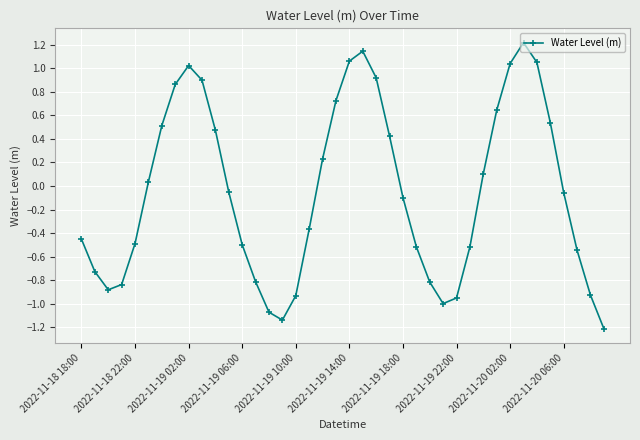

What is the difference between the maximum and minimum values?

2.4